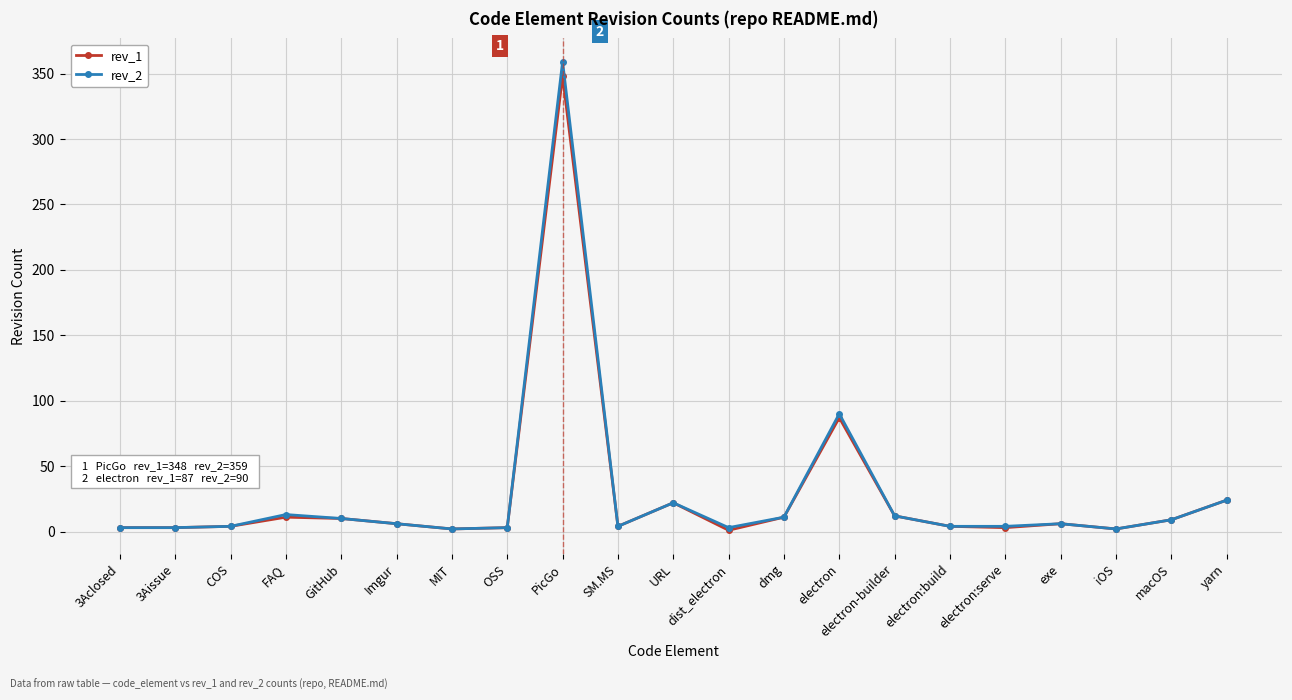

Rank the series by their maximum value, from highest to lowest.

rev_2, rev_1